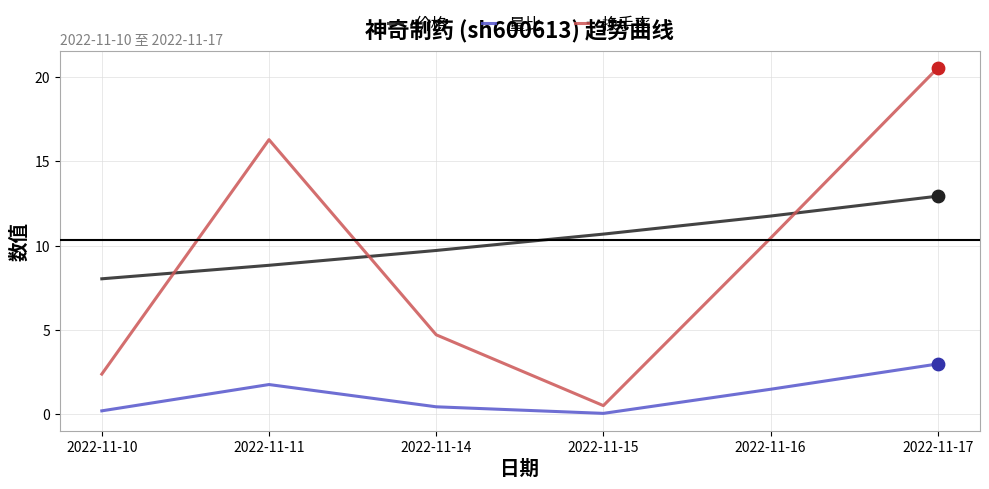

At which category is the sum across all series the highest?

2022-11-17